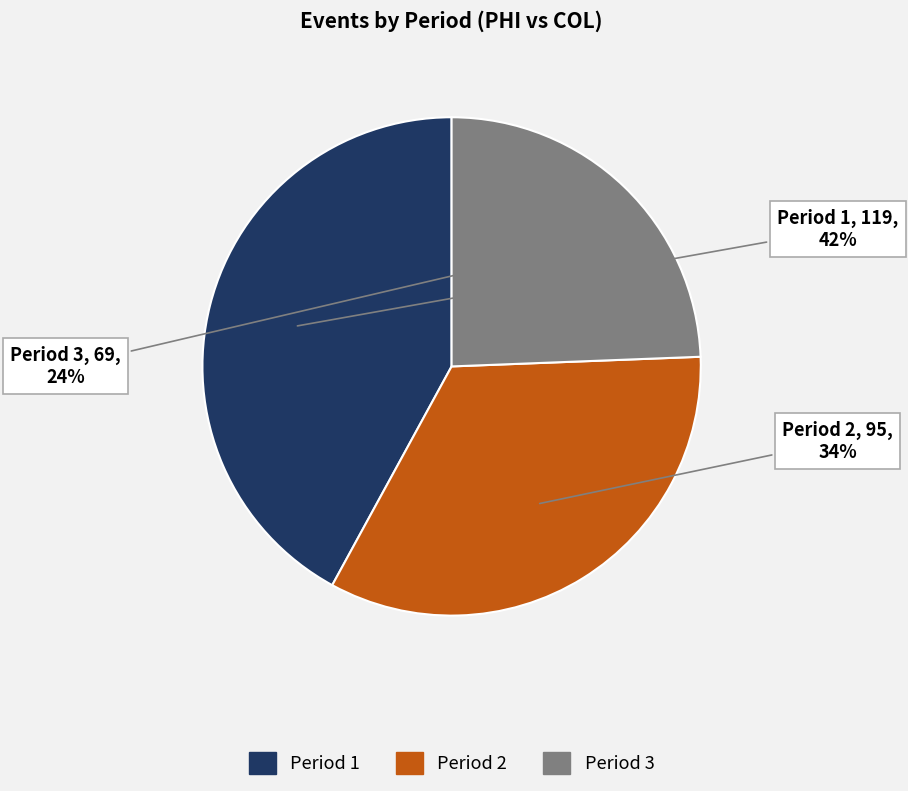

Between Period 2 and Period 3, which is larger?

Period 2